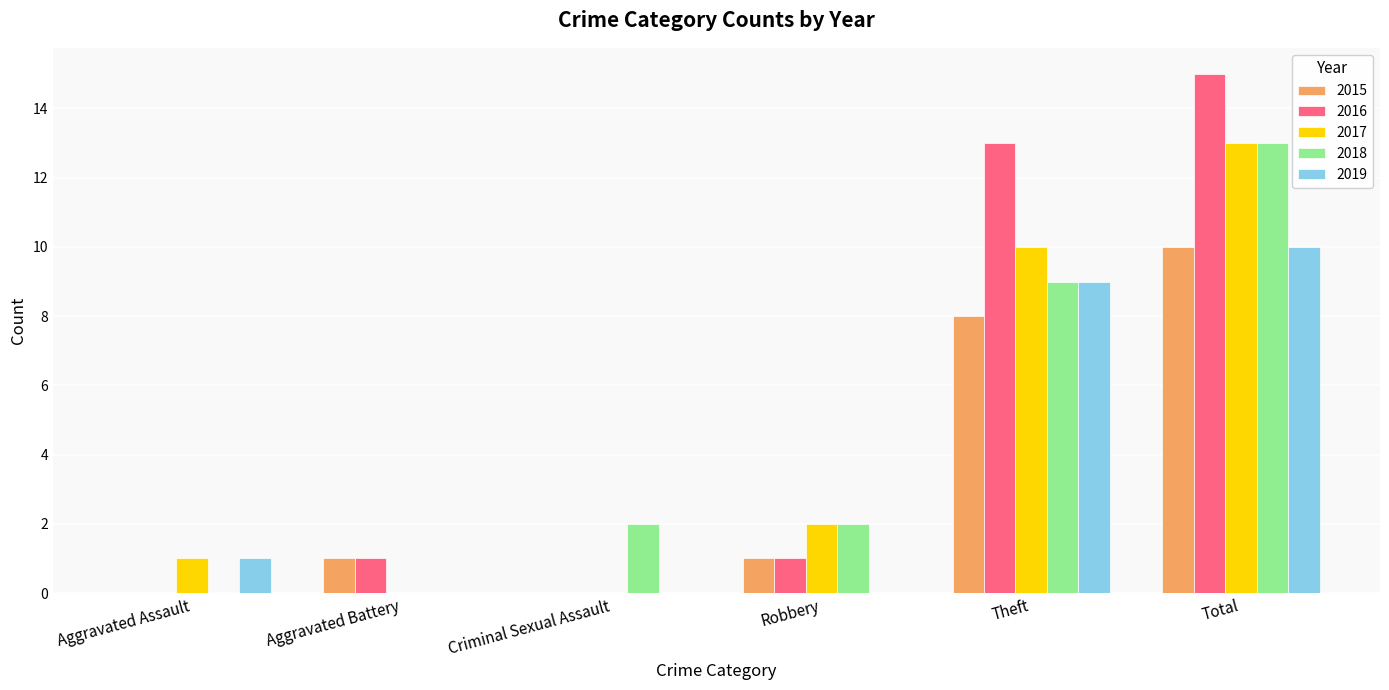

Which label corresponds to the largest value in the chart?

Total